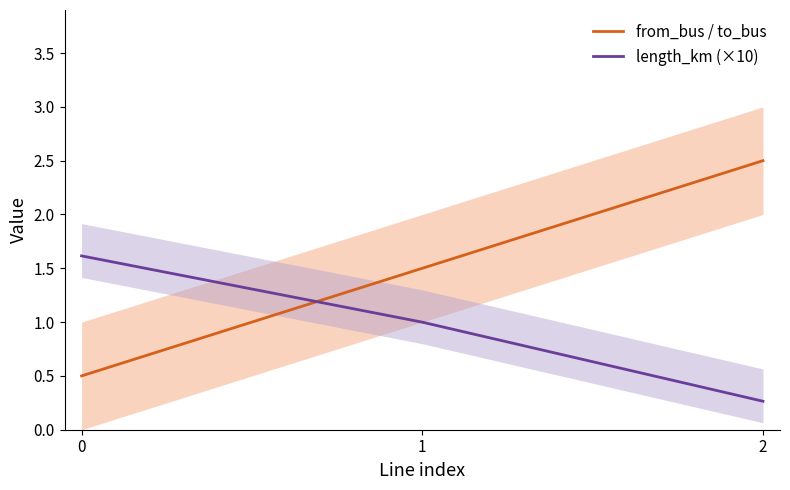

Read the from_bus / to_bus value at 2.

2.5